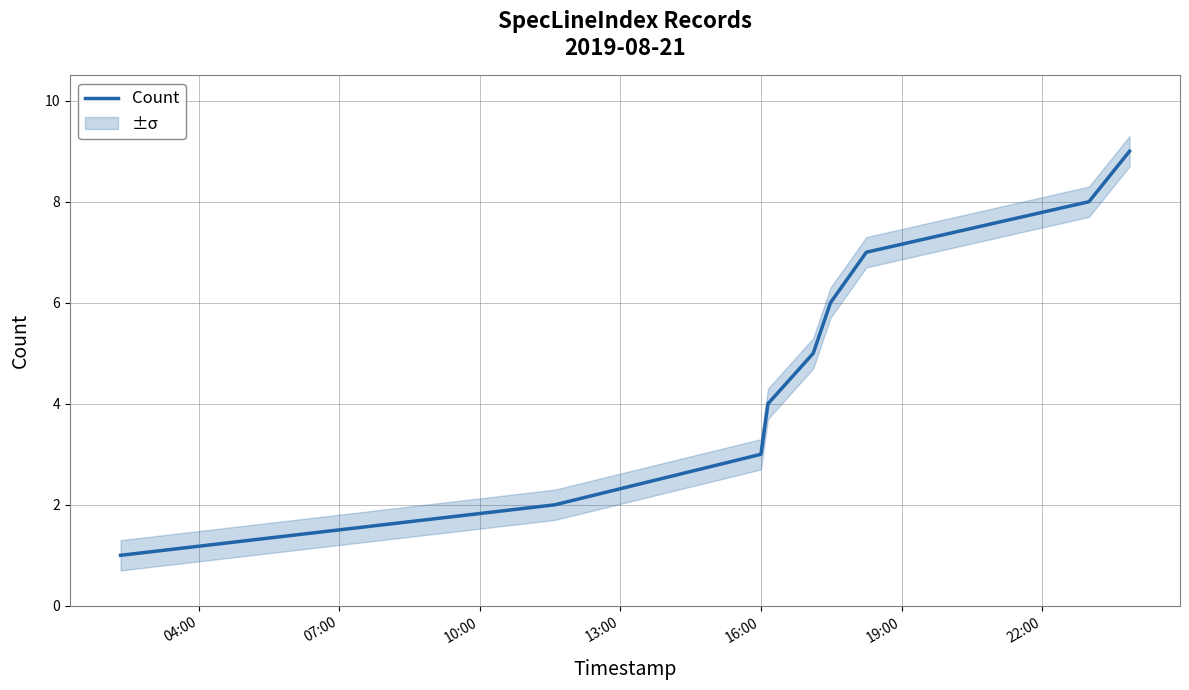

How many lines are shown in the chart?

1